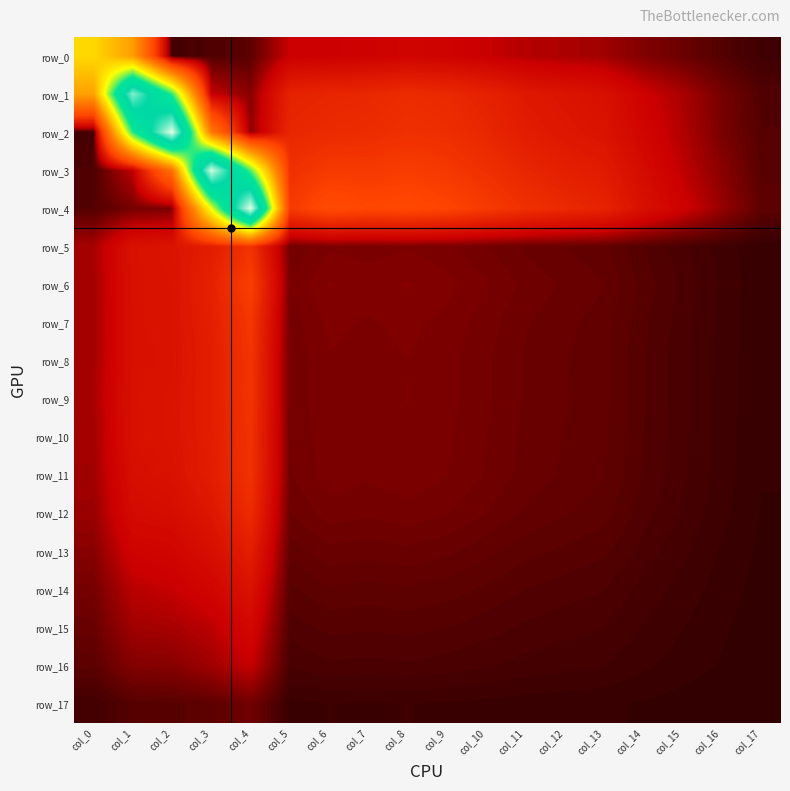

At which category is the sum across all series the highest?

col_4